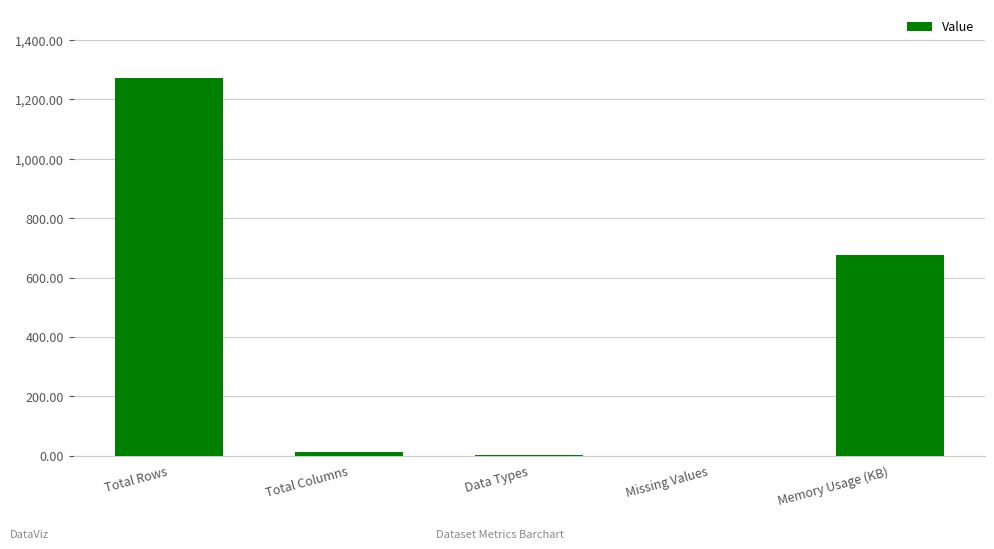

Is it true that the value at Missing Values is 0.0?

True